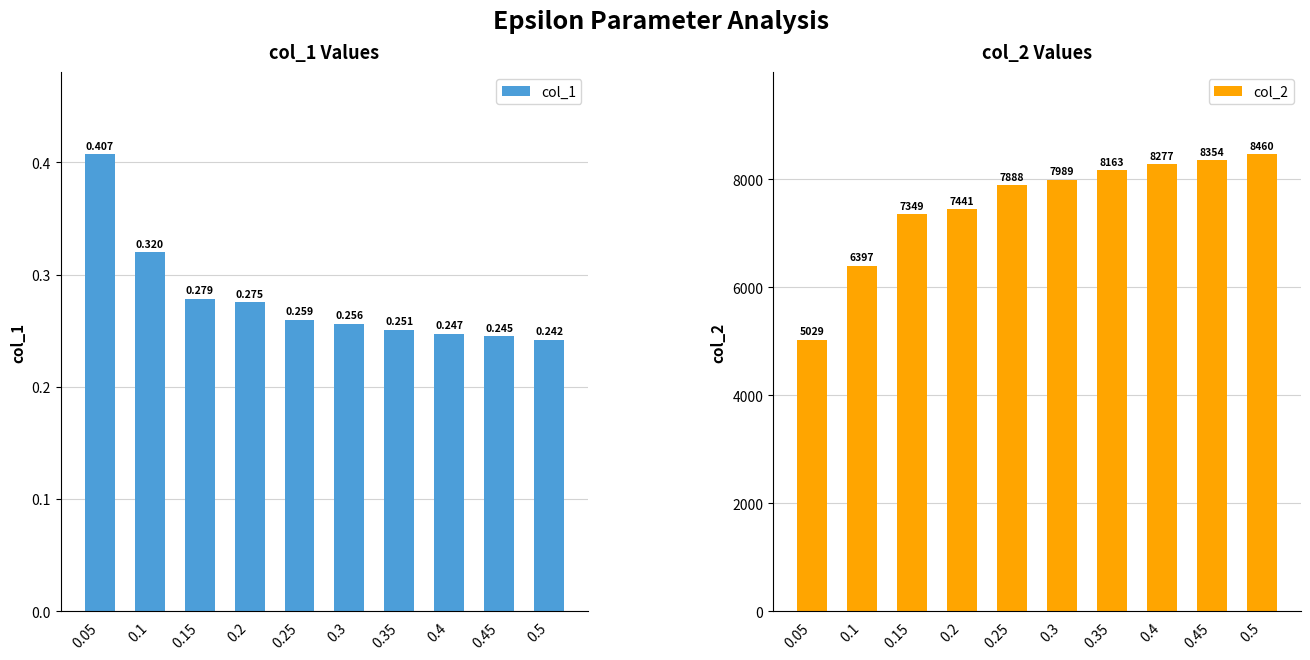

What is the spread (max minus min) of values at 0.1?

6396.7